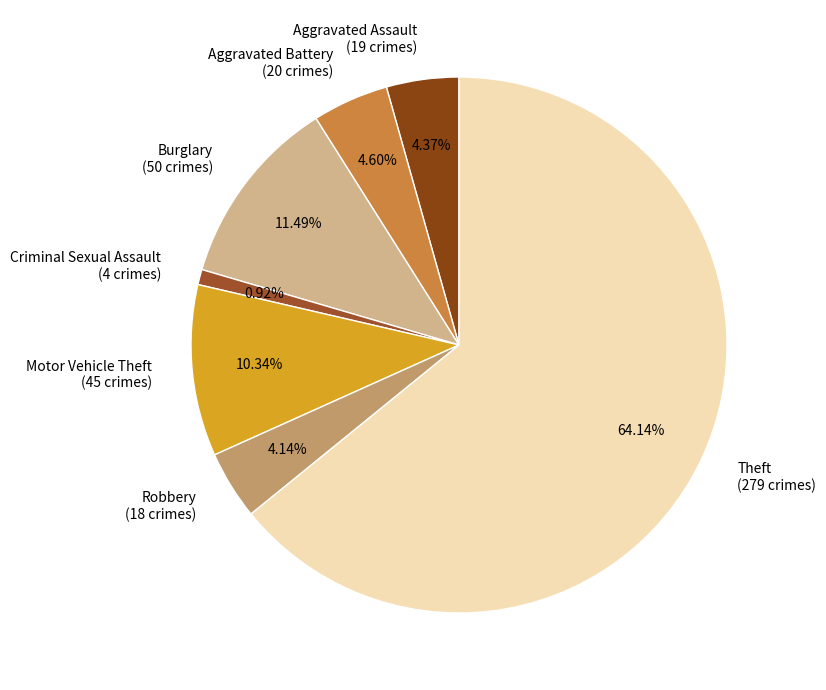

To the nearest percent, what portion does Aggravated Battery represent?

5%